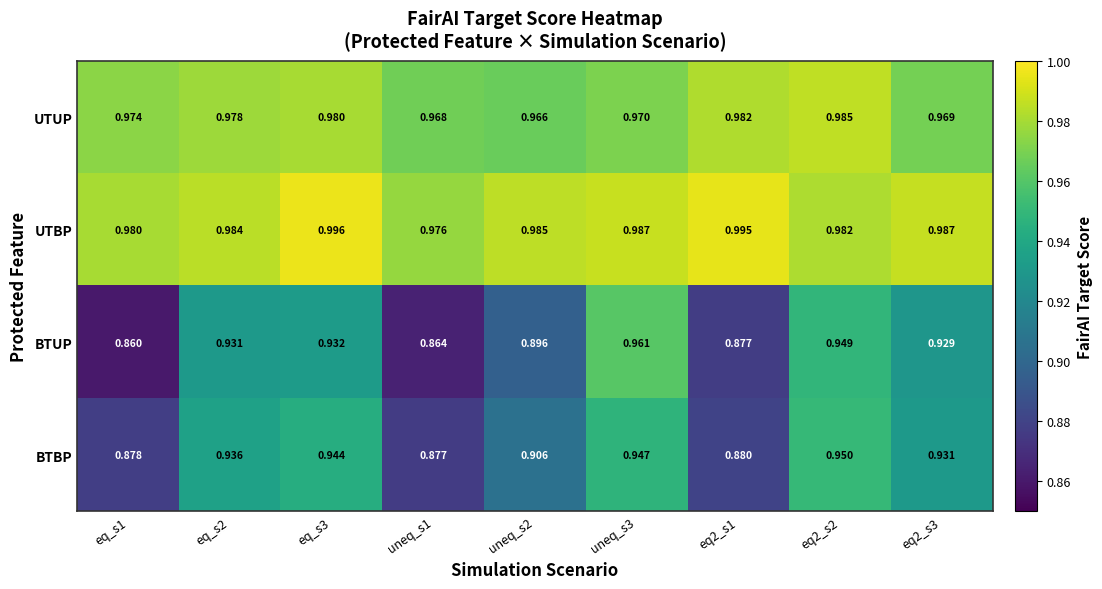

Which series has the largest total across all categories?

UTBP